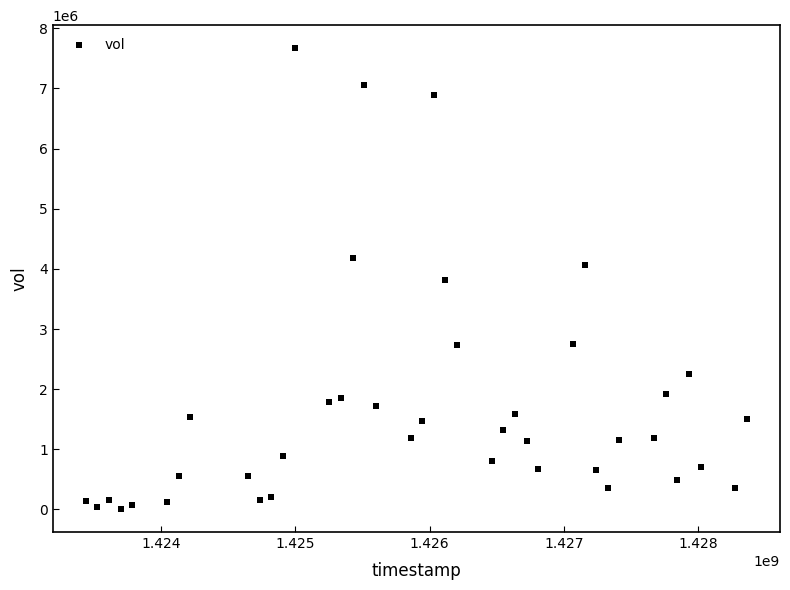

What is the range of X values (max minus min)?

4924800